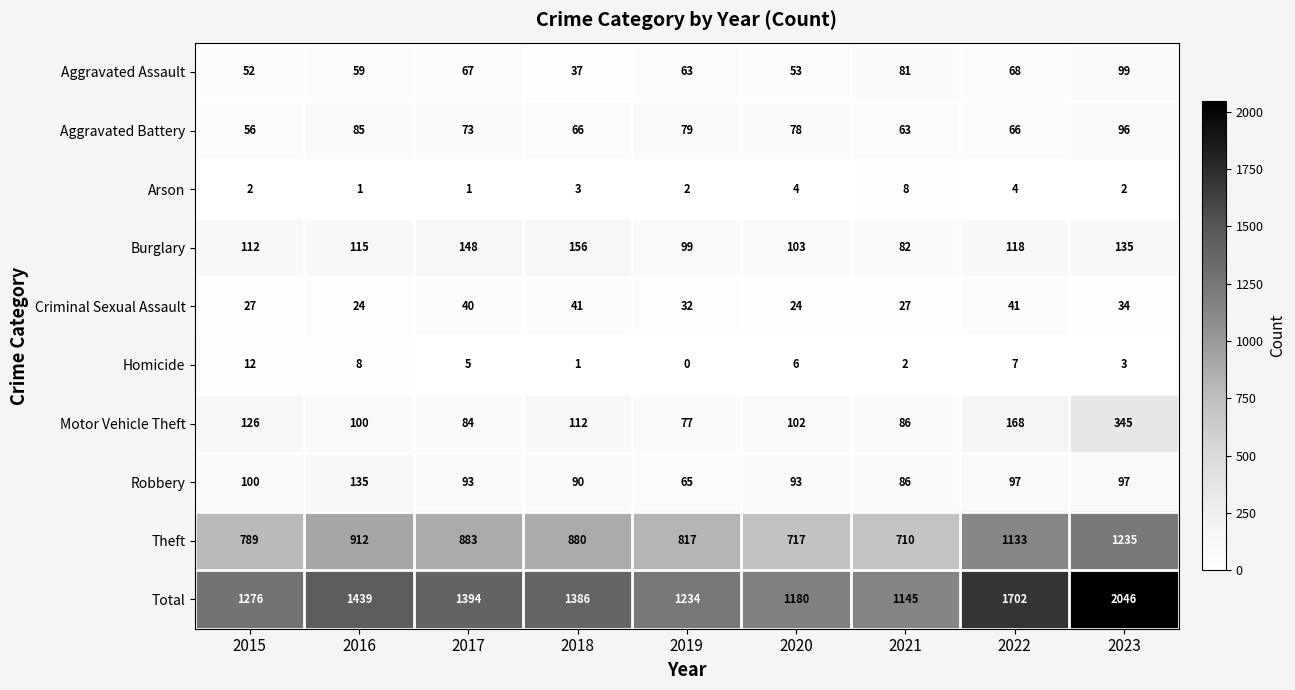

Which series has the widest spread of values?

Total